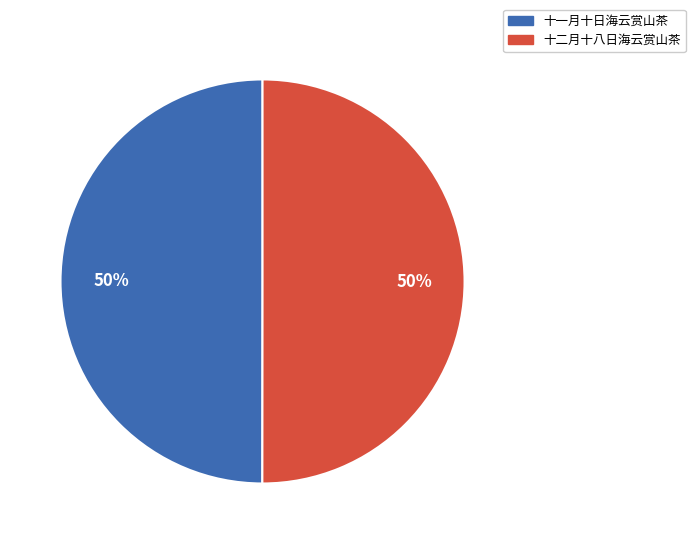

Count the number of slices in the pie.

2